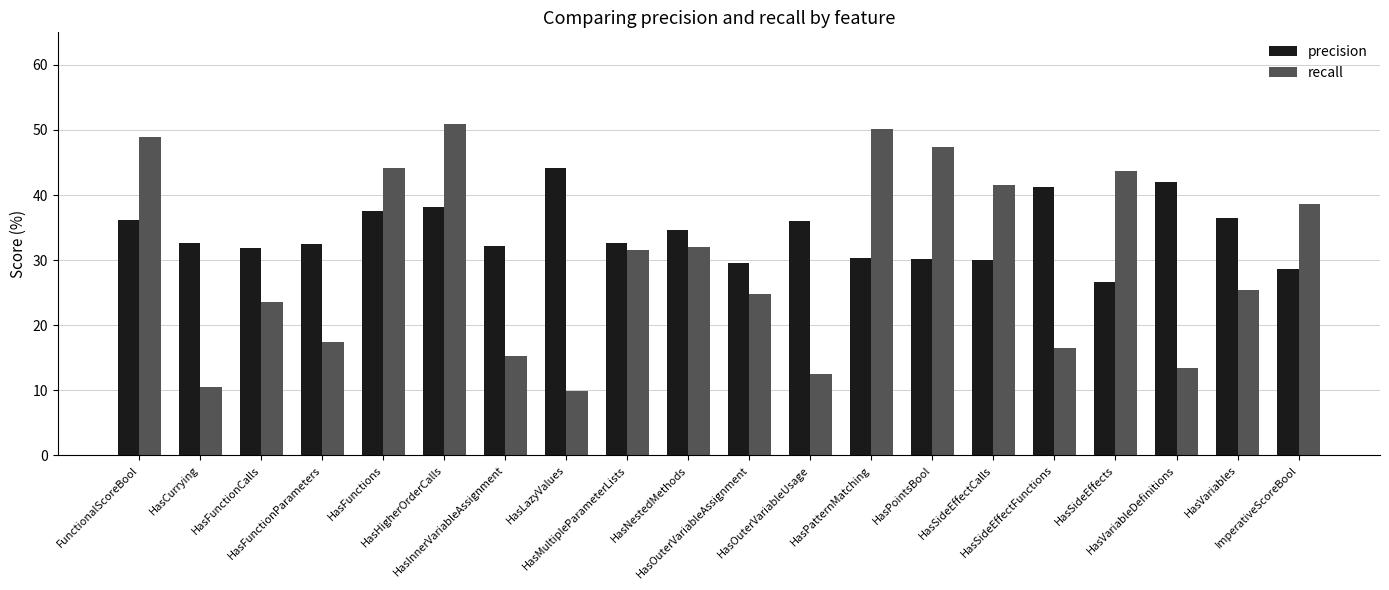

What is the lowest value of the precision series?

26.6